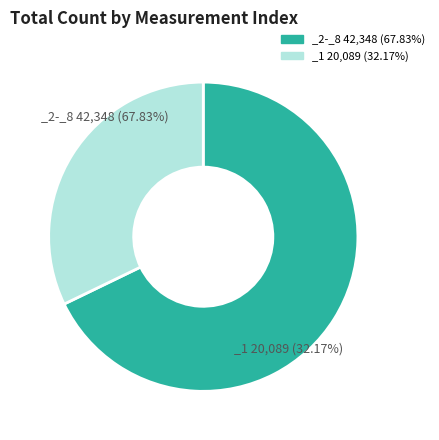

Between _1 and _8, which is larger?

_1